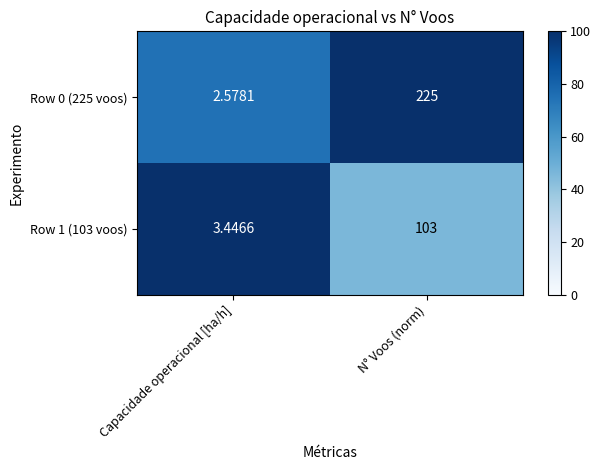

At which category does the chart reach its peak across all series?

N° Voos (norm)